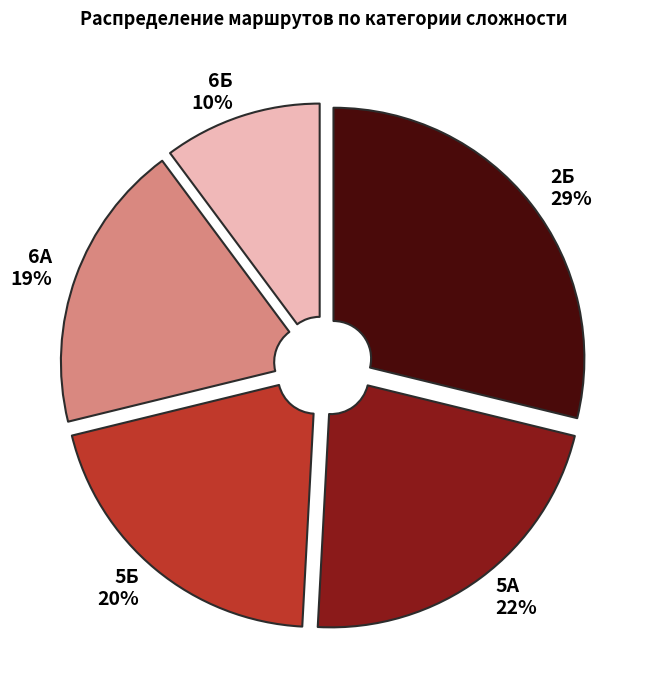

To the nearest percent, what is the average slice percentage?

20%